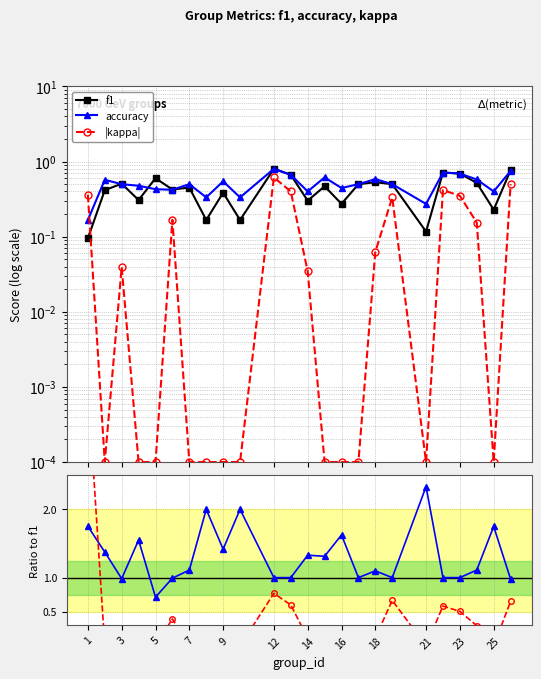

True or false: |kappa|/f1 has more than 0 interior local peaks.

True